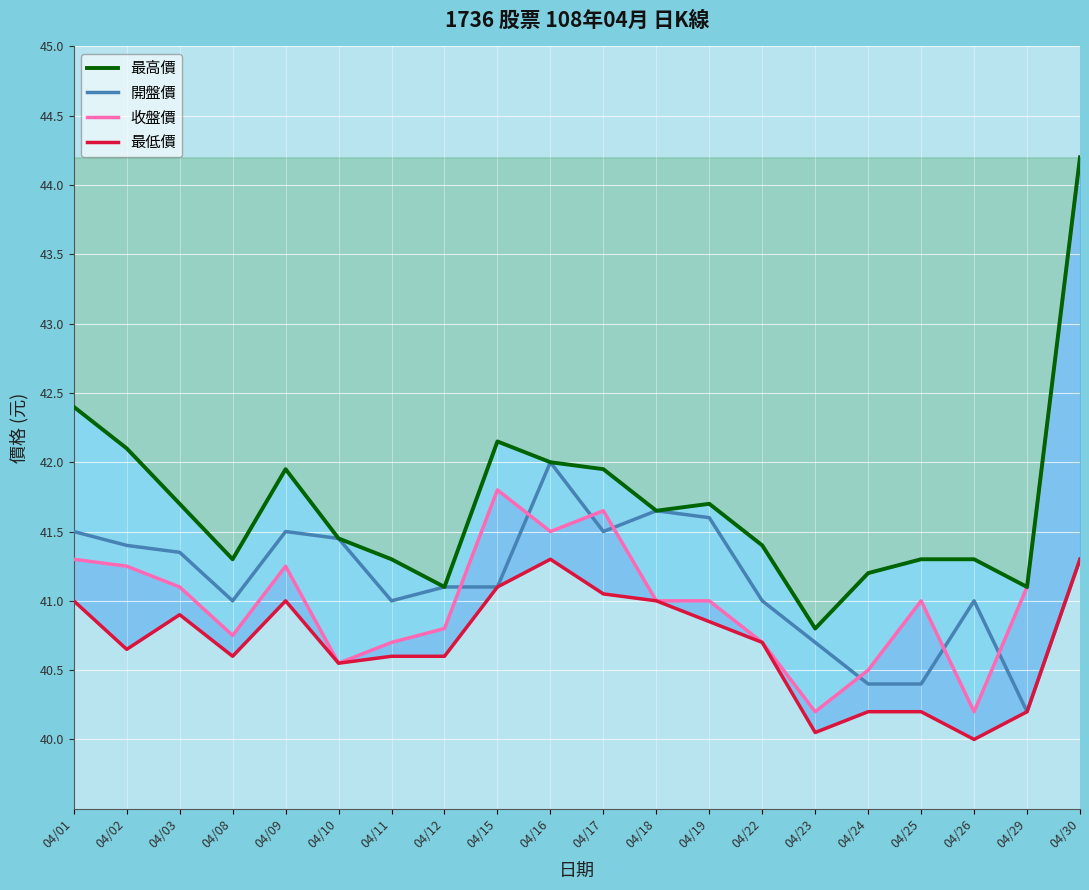

What is the sum of the 收盤價 values at 04/03 and 04/19?

82.1